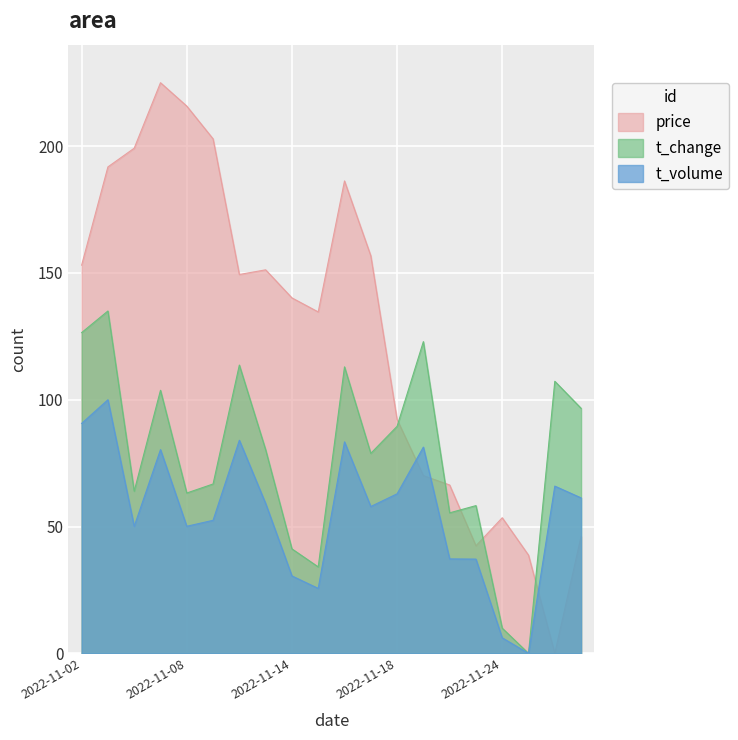

What is the total value across all series at 2022-11-28?

173.2